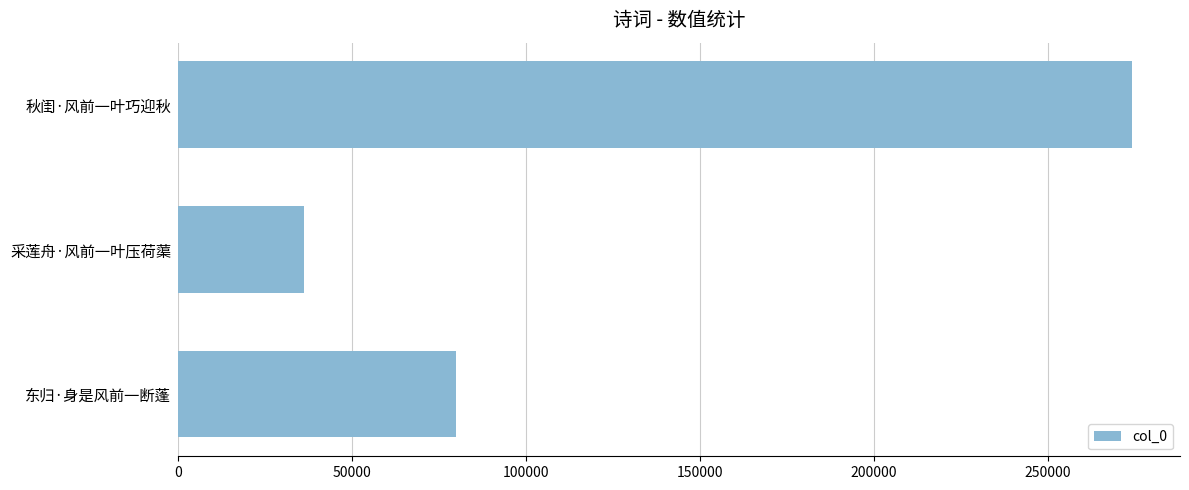

The chart shows a value of 470601 at 秋闺·风前一叶巧迎秋. True or false?

False